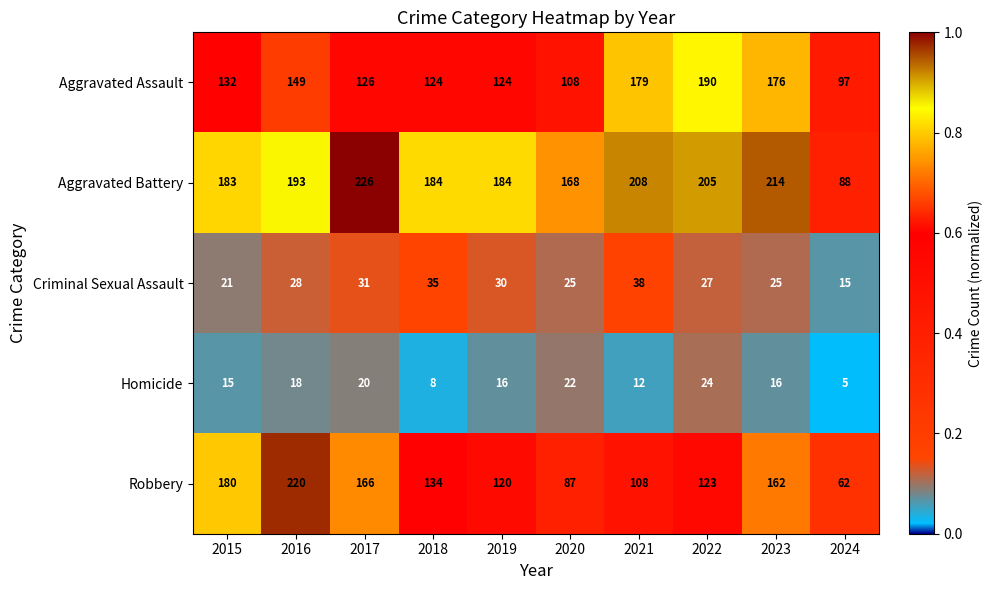

List the series in order of their peak value, lowest first.

Homicide, Criminal Sexual Assault, Aggravated Assault, Robbery, Aggravated Battery